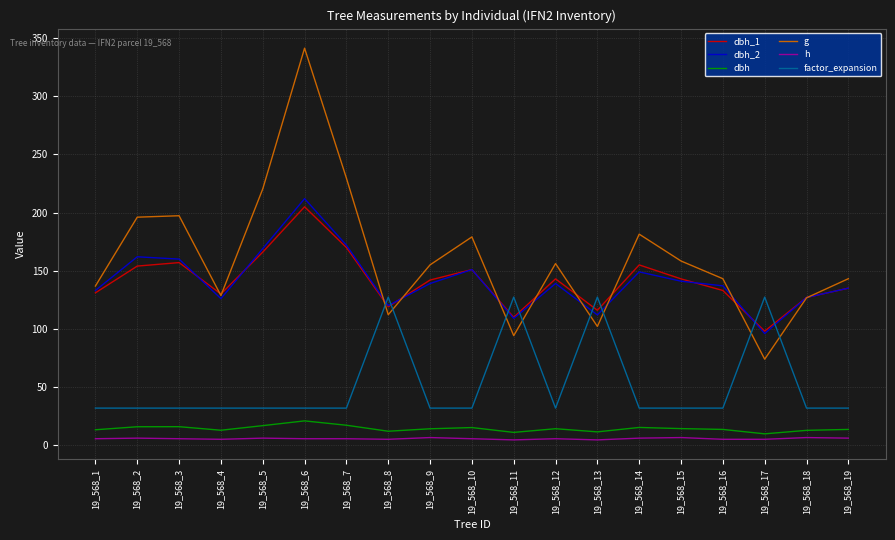

What is the spread (max minus min) of values at 19_568_17?

122.3